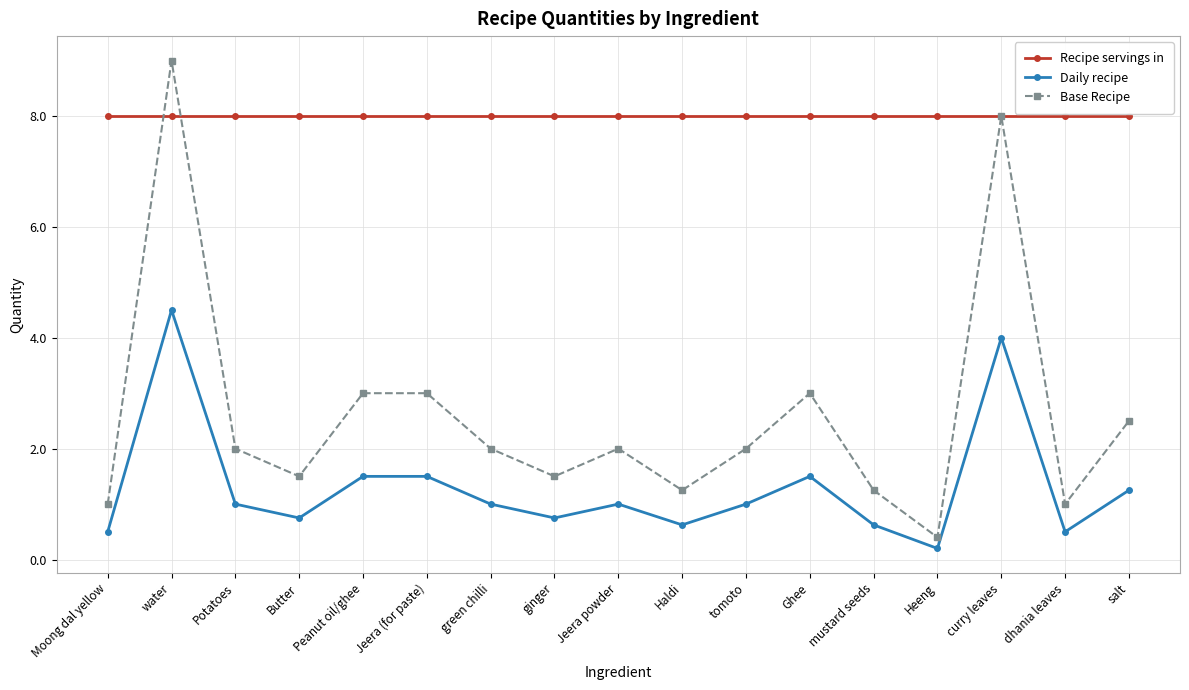

The value of Daily recipe at Butter is 0.8. True or false?

True